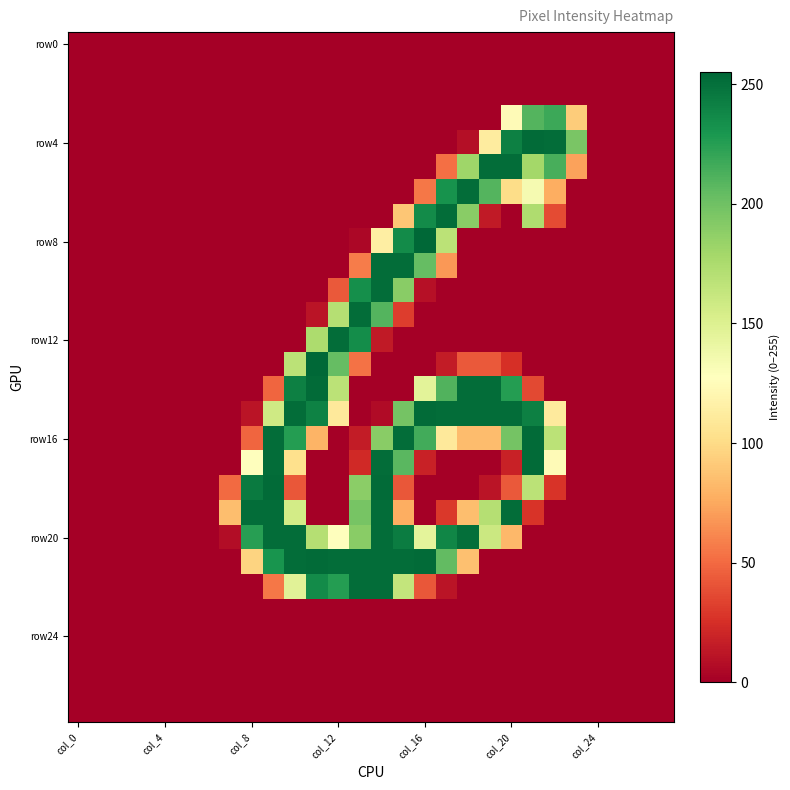

Which label corresponds to the largest value in the chart?

col_16